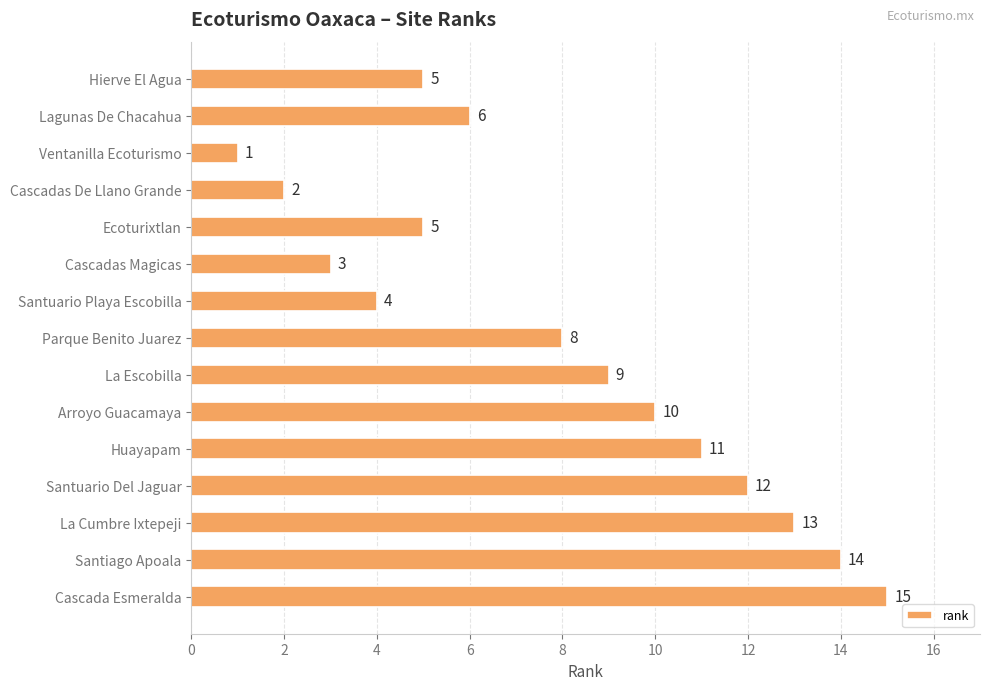

What position from the bottom is La Escobilla?

7